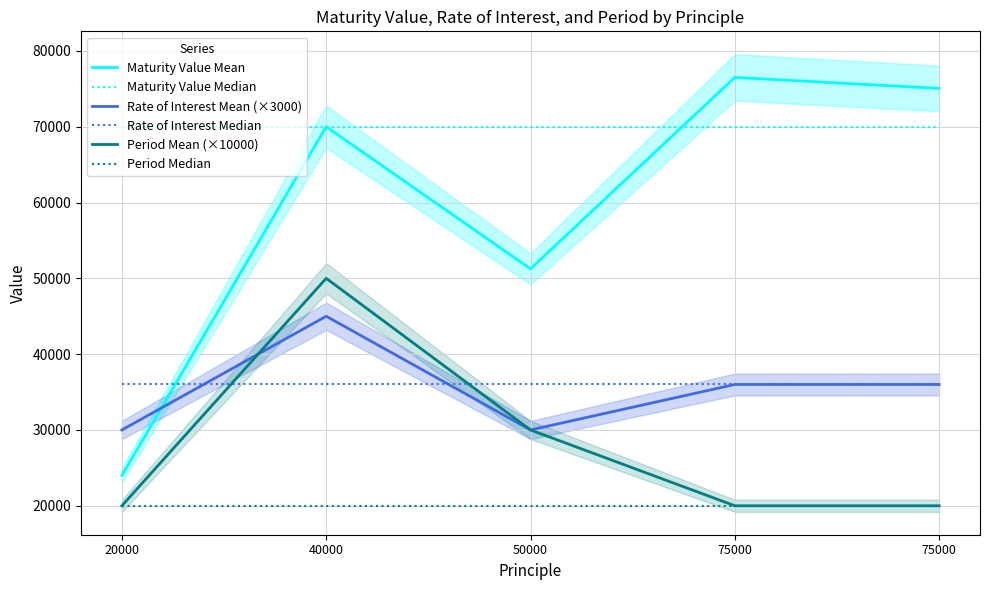

At 75000, list the series in order from smallest to largest.

Period Mean (×10000), Period Median, Rate of Interest Mean (×3000), Rate of Interest Median, Maturity Value Median, Maturity Value Mean